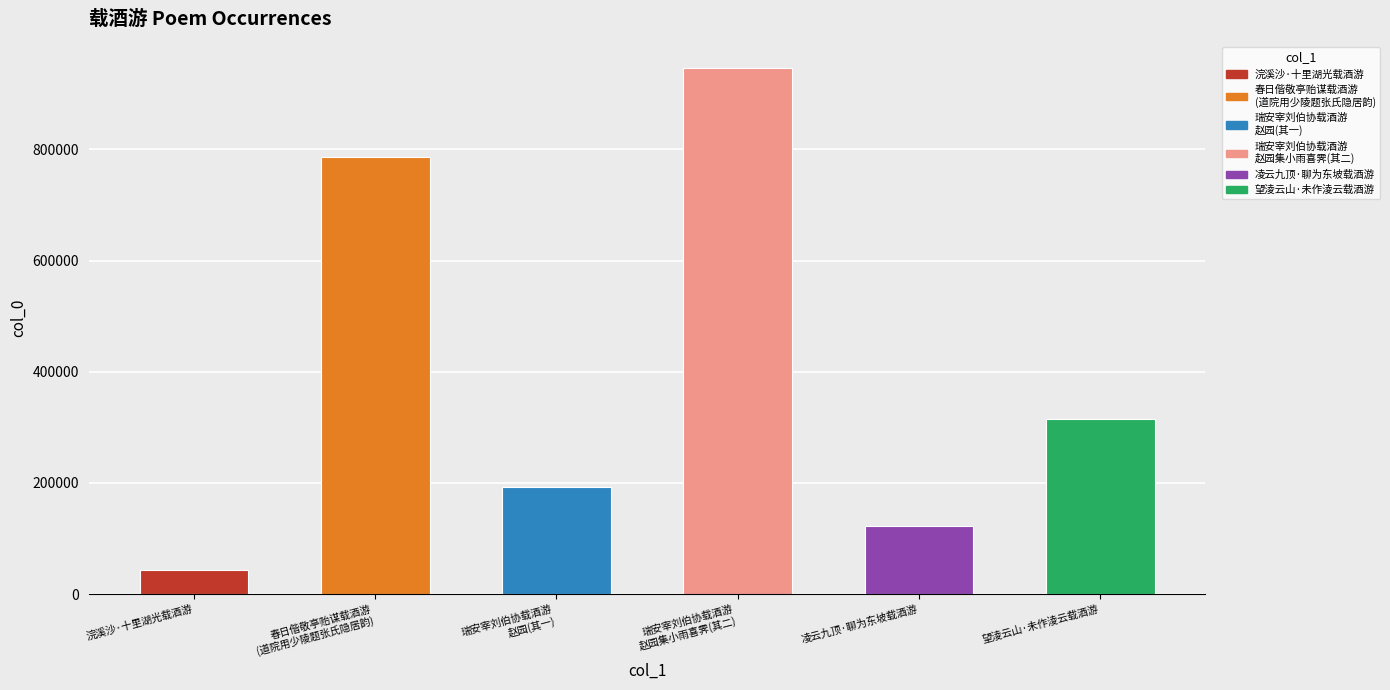

How many data points are above 315672?

2